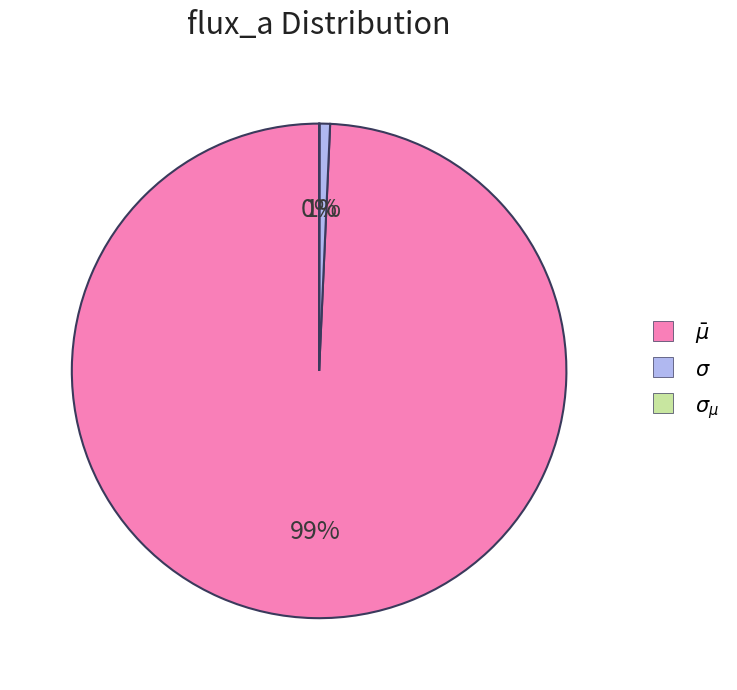

To the nearest percent, what is the average slice percentage?

33%